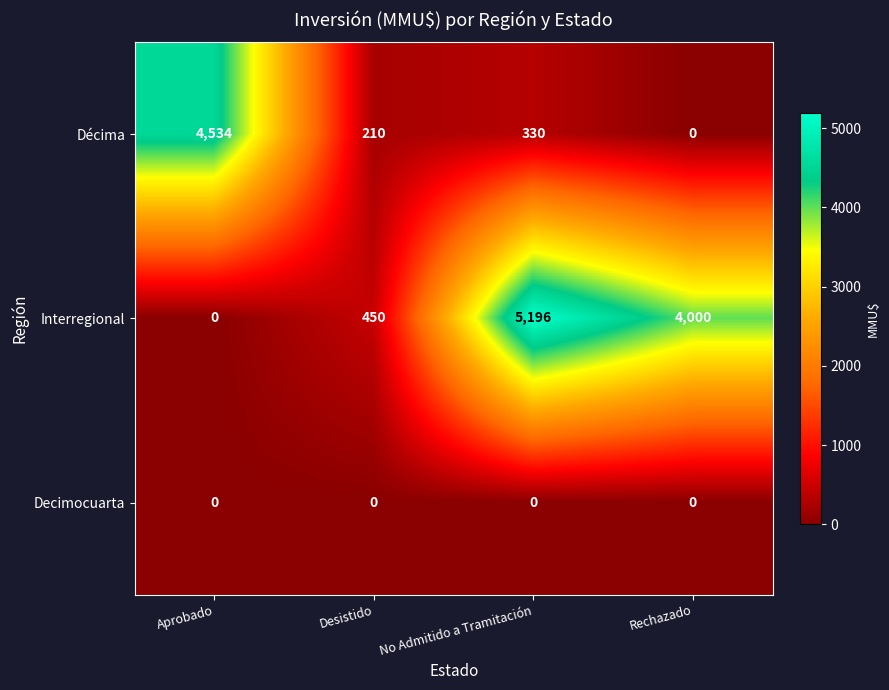

What is the difference between the maximum and minimum values in the Décima series?

4534